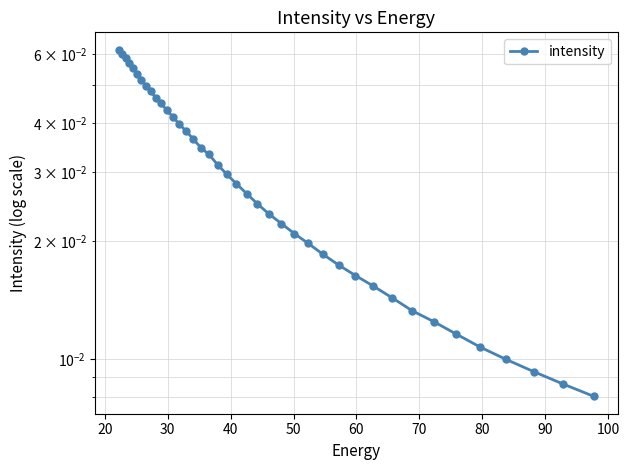

True or false: the data shows 0.0 at 30.

True